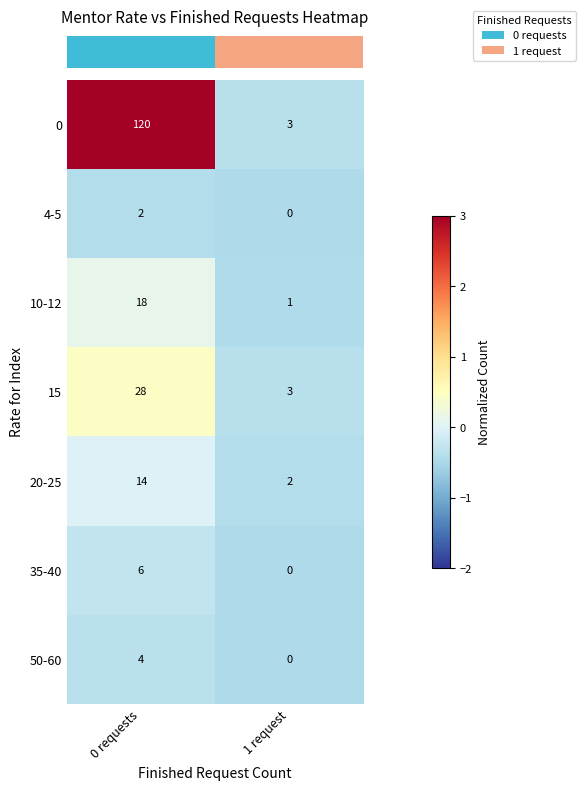

List the series in order of their peak value, highest first.

0, 15, 10-12, 20-25, 35-40, 50-60, 4-5